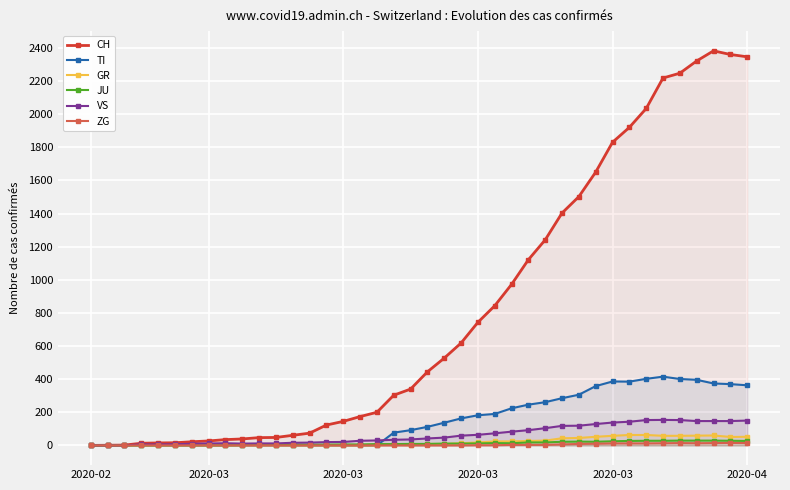

How many lines are shown in the chart?

6